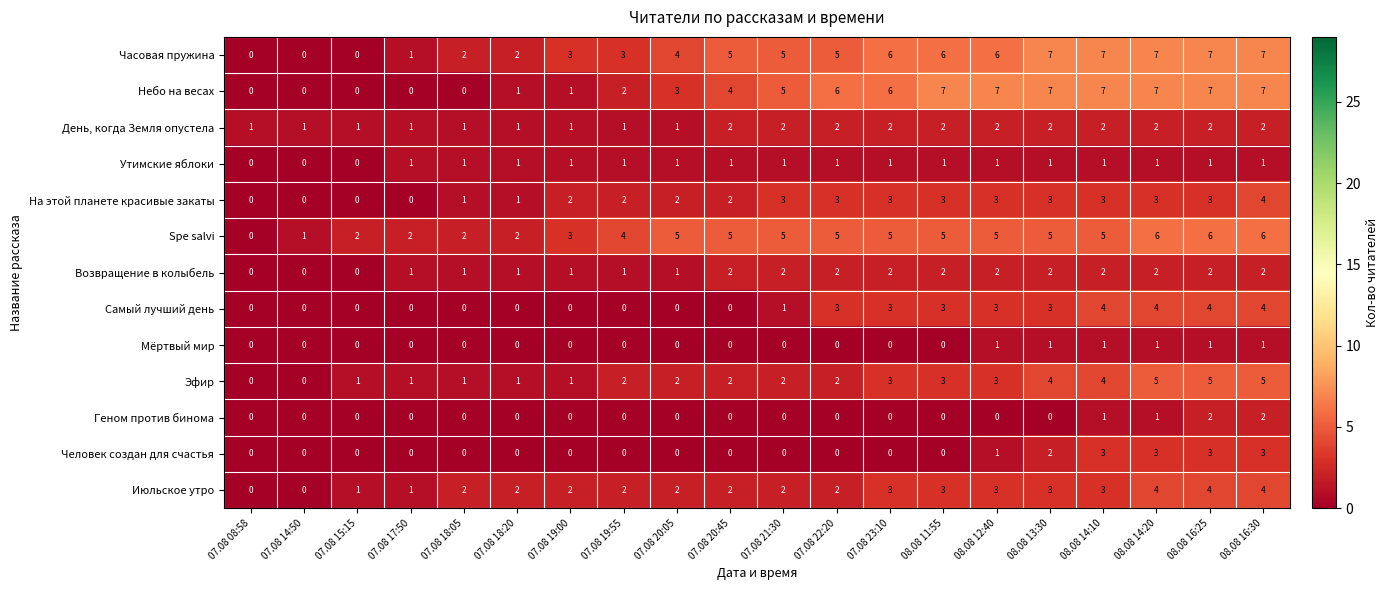

What is the difference between the second highest and second lowest values in the Июльское утро series?

4